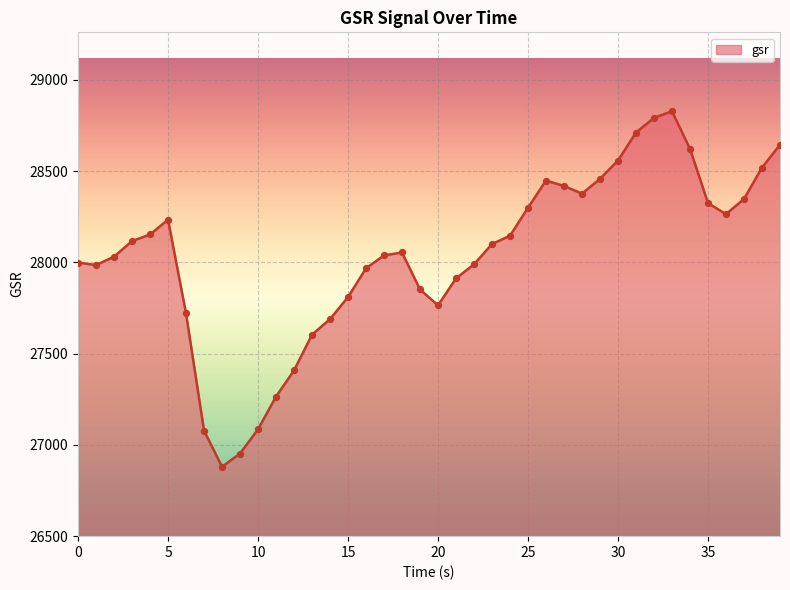

What is the greatest value displayed?

28828.3